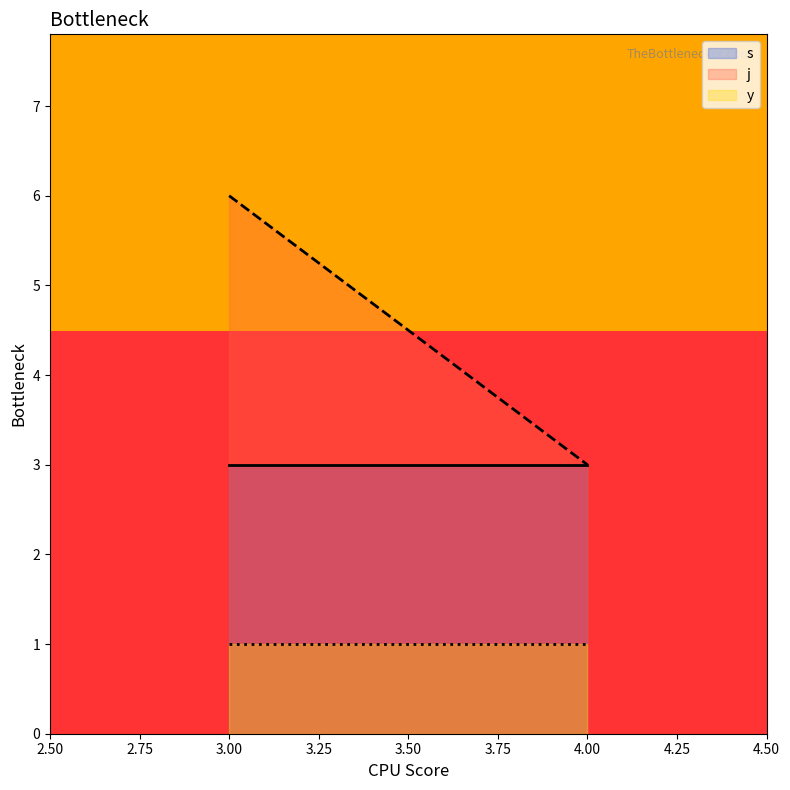

What is the sum of the y values at 4 and 4?

2